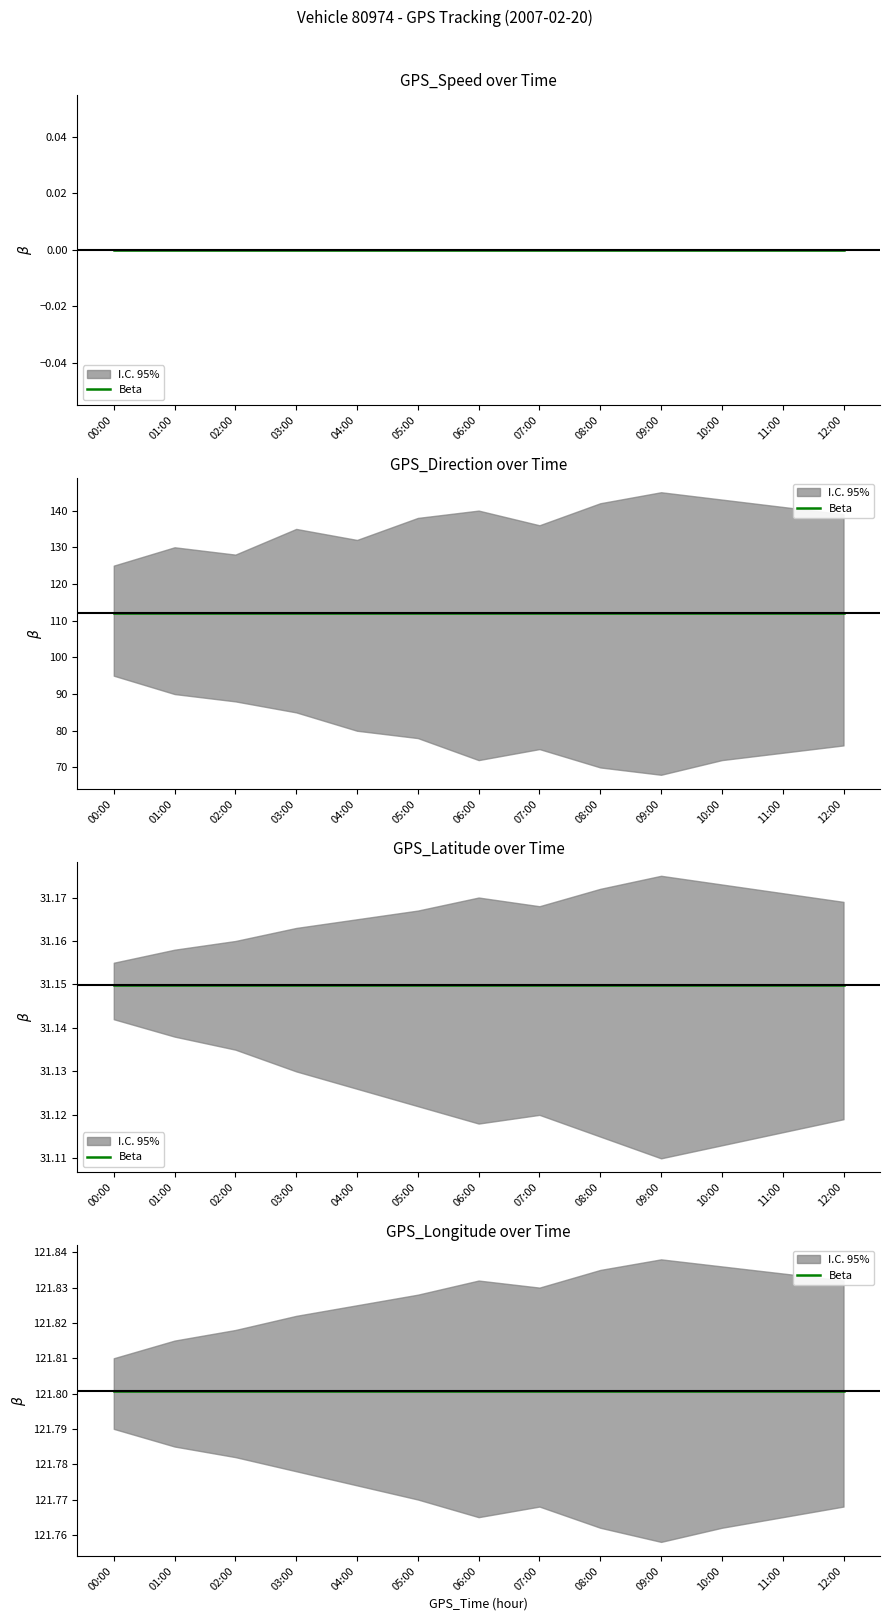

Between 00:00 and 11:00, which is larger?

00:00